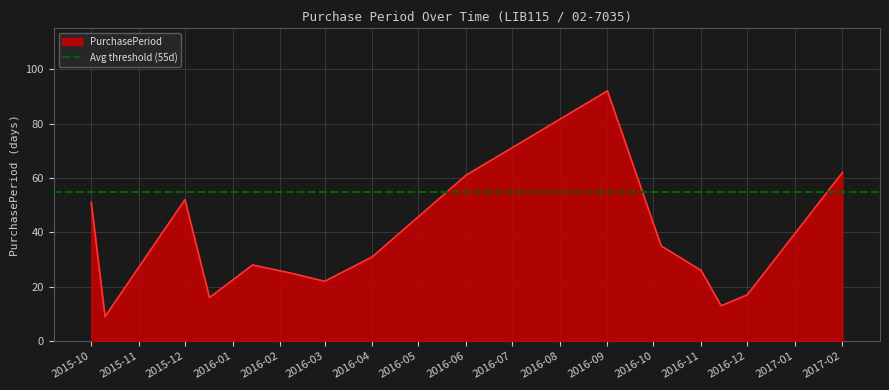

The value of PurchasePeriod at 2016-09 is 92. True or false?

True